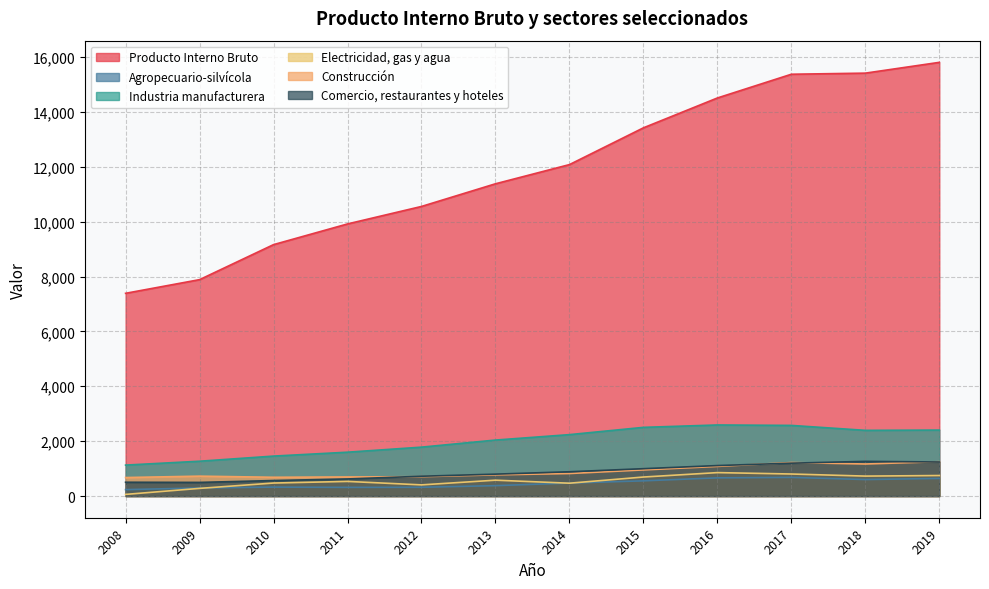

Is it true that Construcción equals 772 at 2013?

True